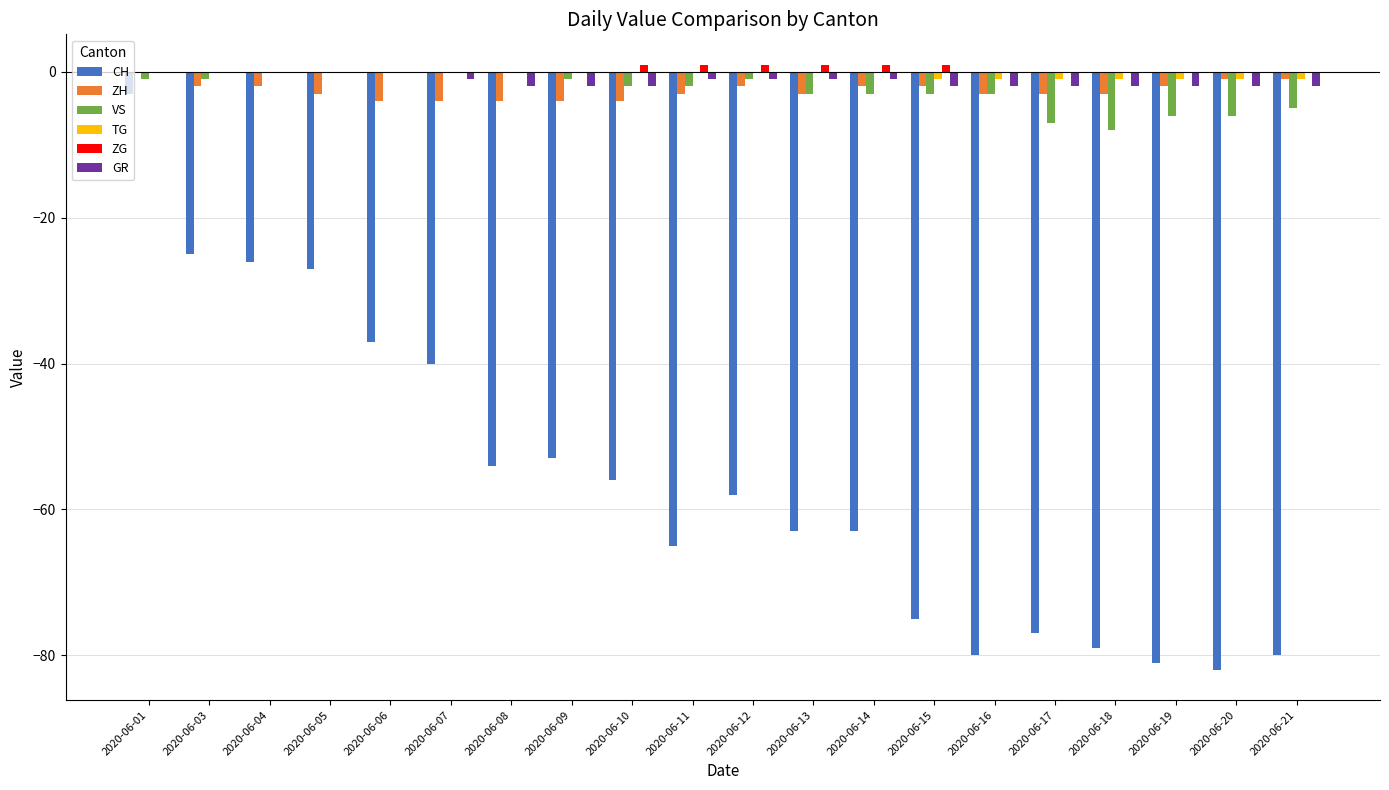

What is the sum of all TG values?

-7